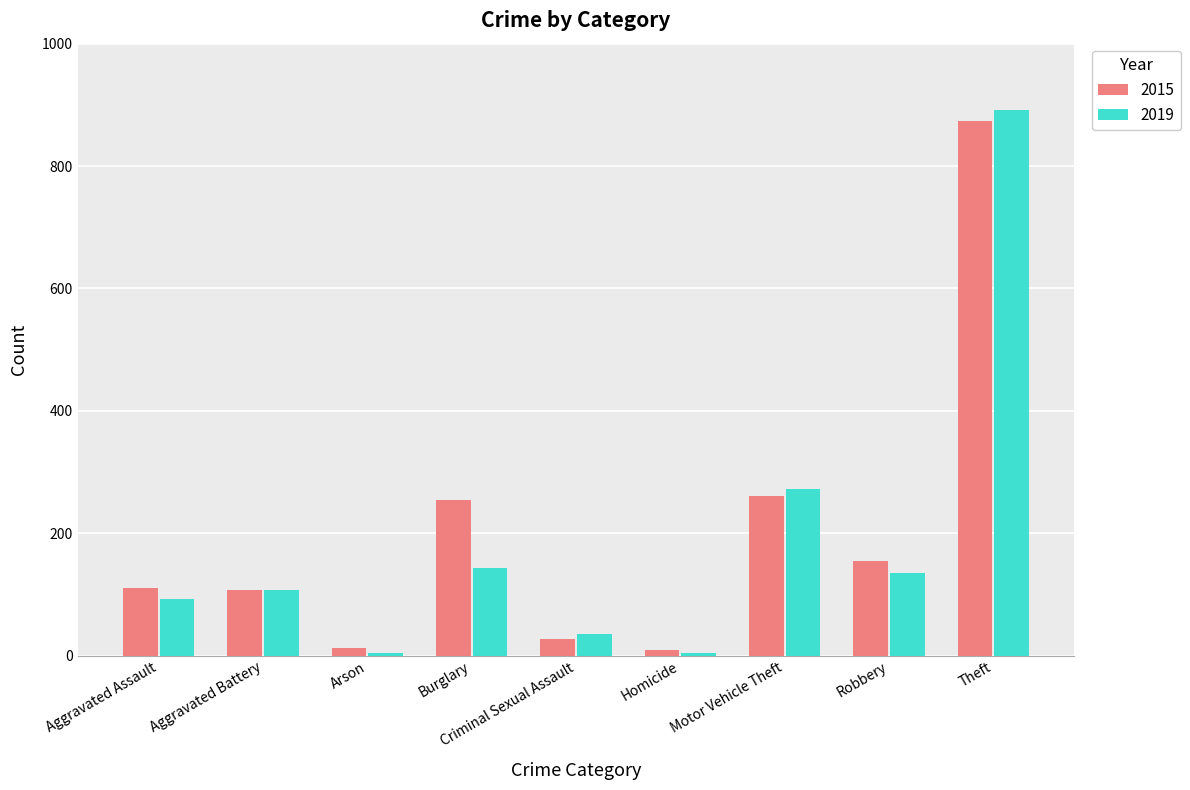

The value of 2019 at Aggravated Assault is 152. True or false?

False